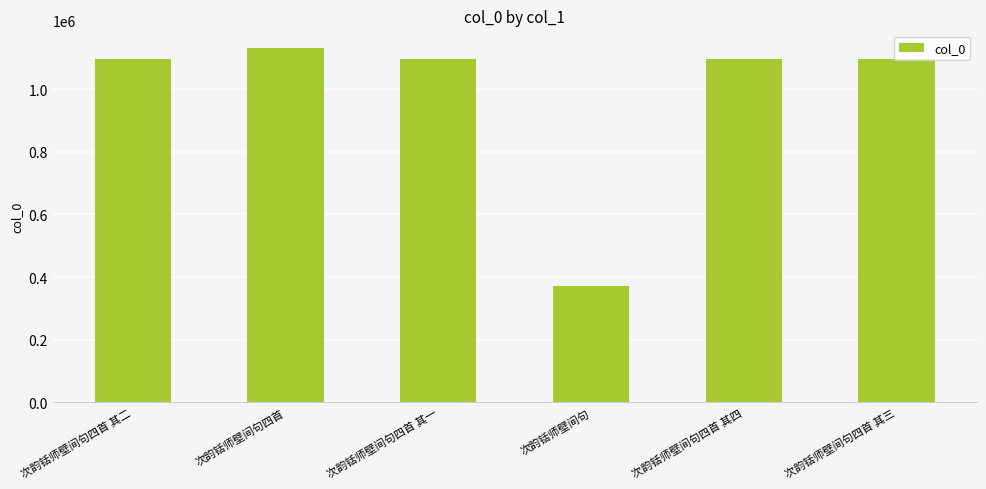

Where does the data first go above 1094867?

次韵铦师壁间句四首